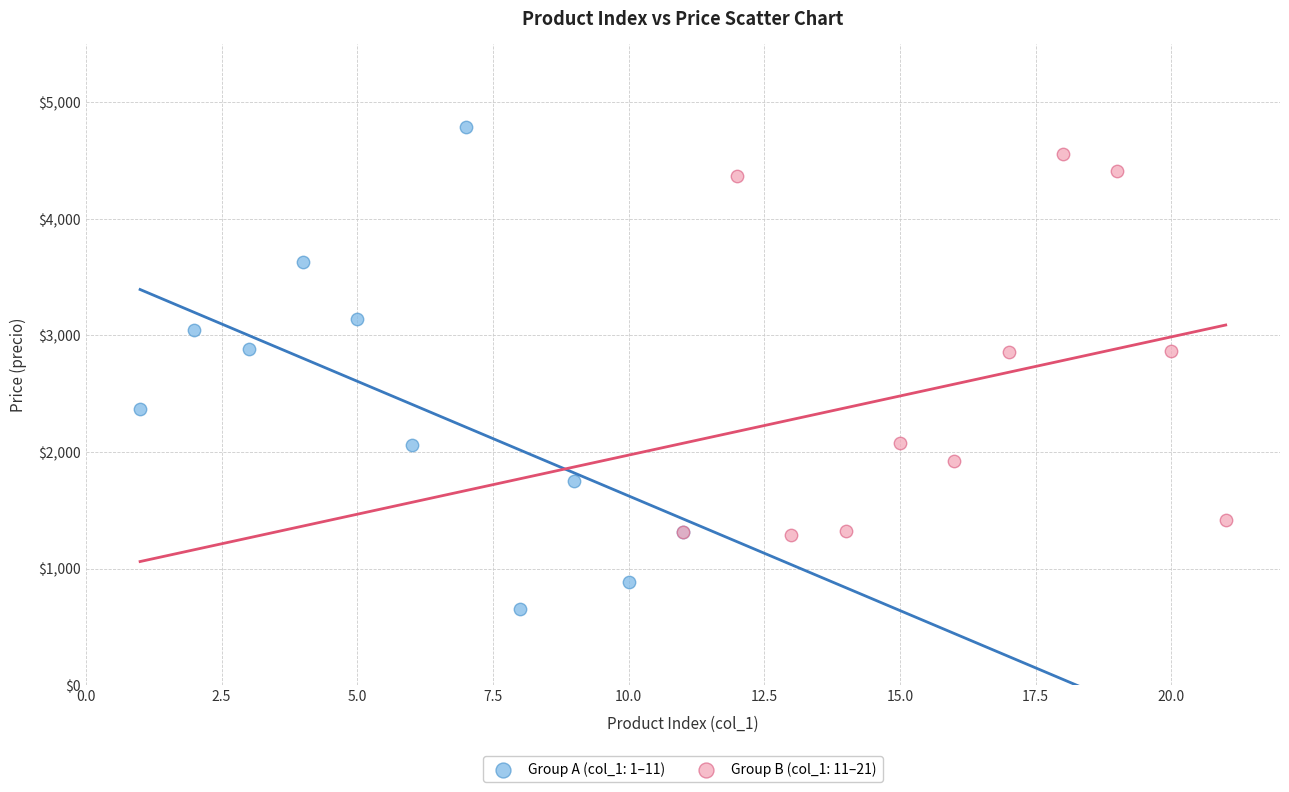

Which series reaches the maximum Y coordinate?

Group A (col_1: 1–11)